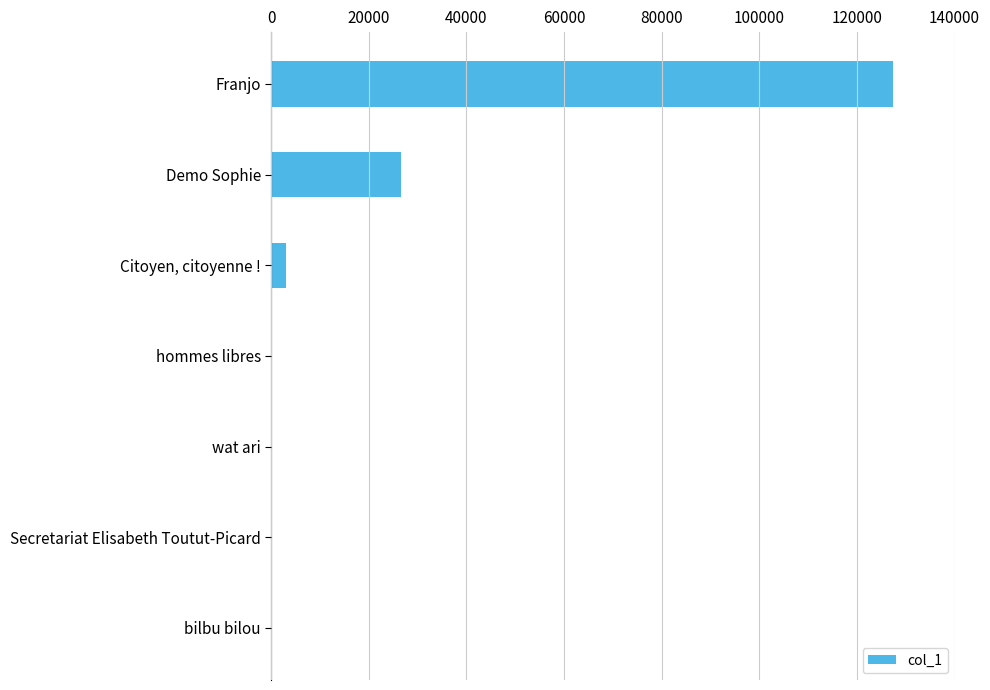

True or false: the data shows 3036 at Citoyen, citoyenne !.

True